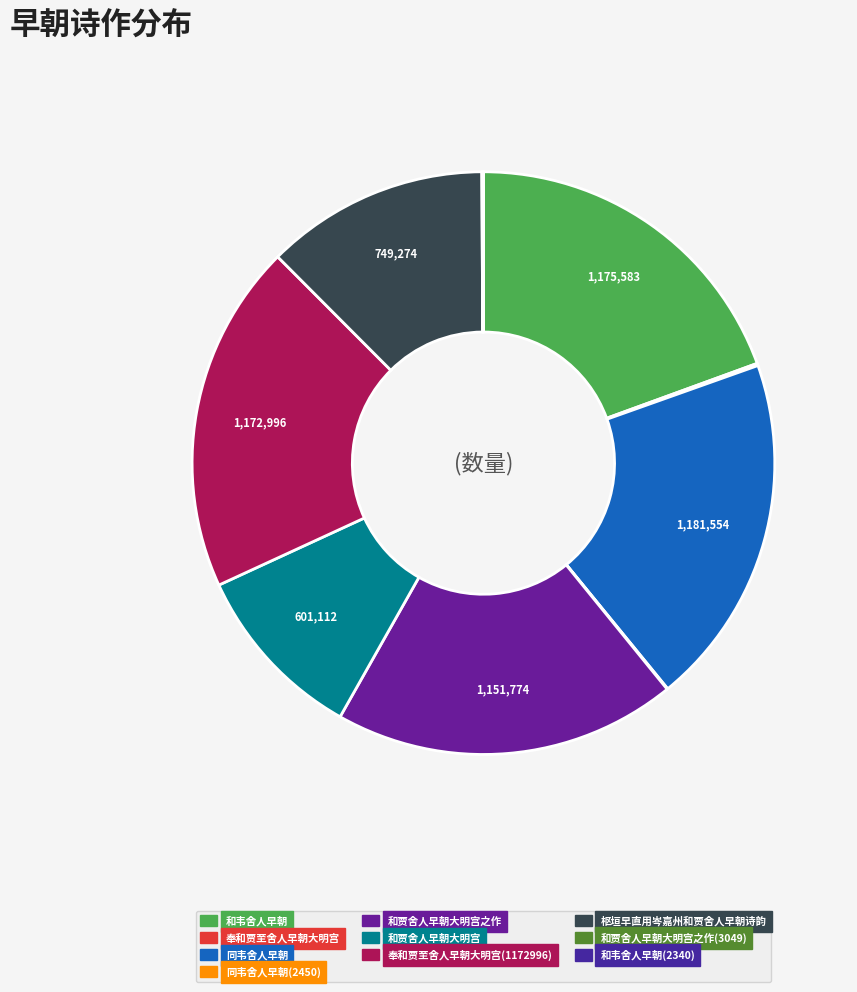

What is the smallest slice in the pie chart?

和韦舍人早朝(2340)